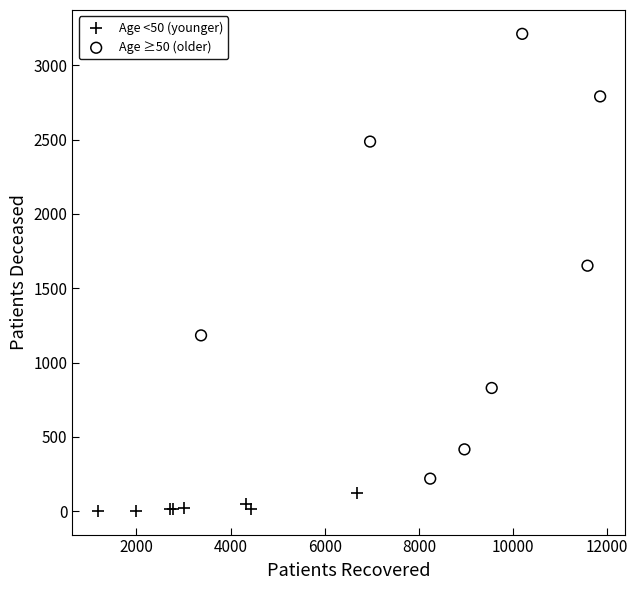

Which series reaches the maximum Y coordinate?

Age ≥50 (older)